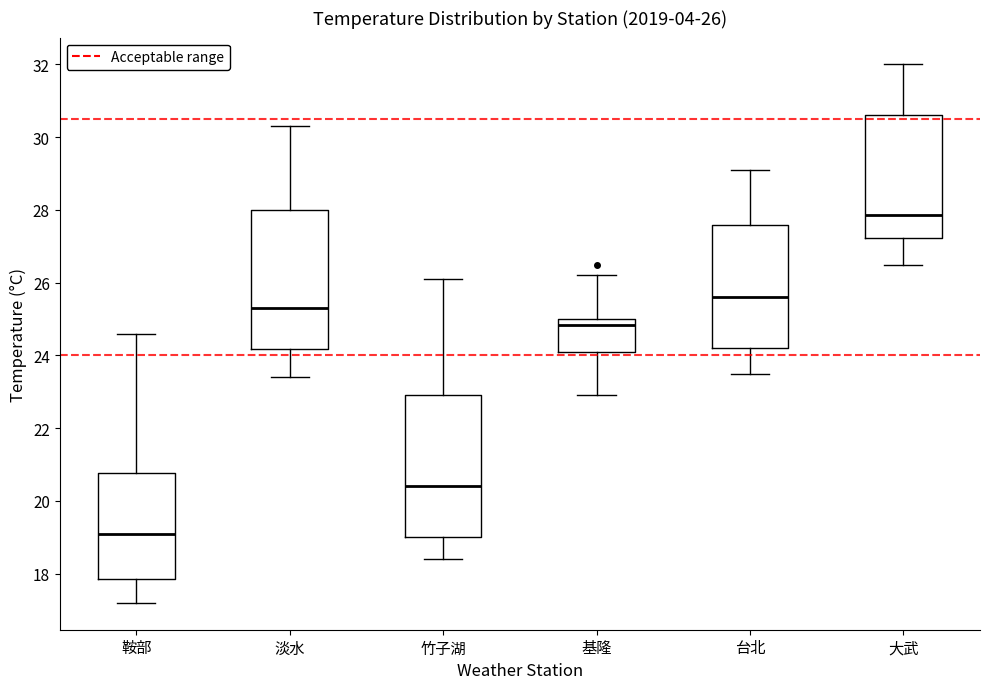

Which box has the lowest median line?

鞍部